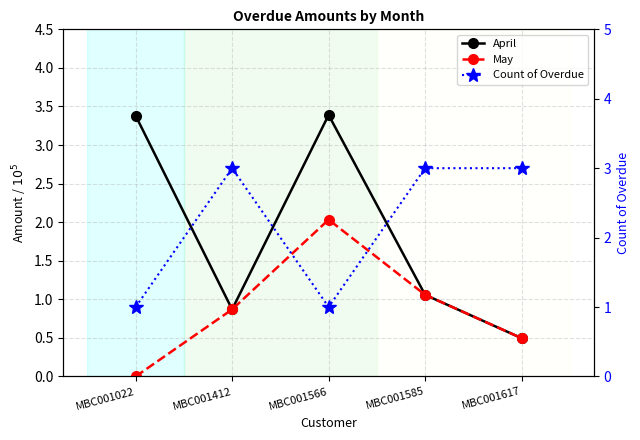

In April, how many points are higher than both neighbors (excluding endpoints)?

1